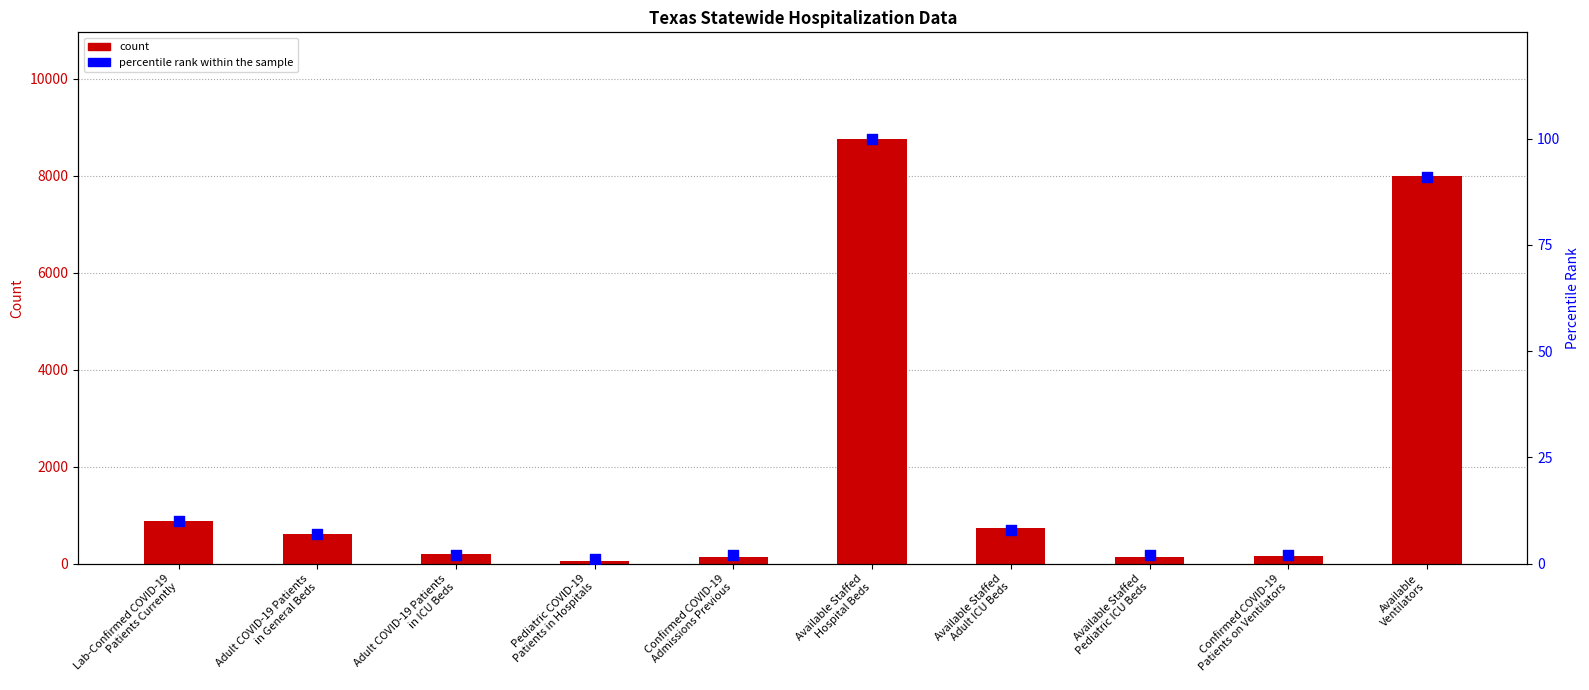

Which series contains the lowest Y value?

percentile rank within the sample